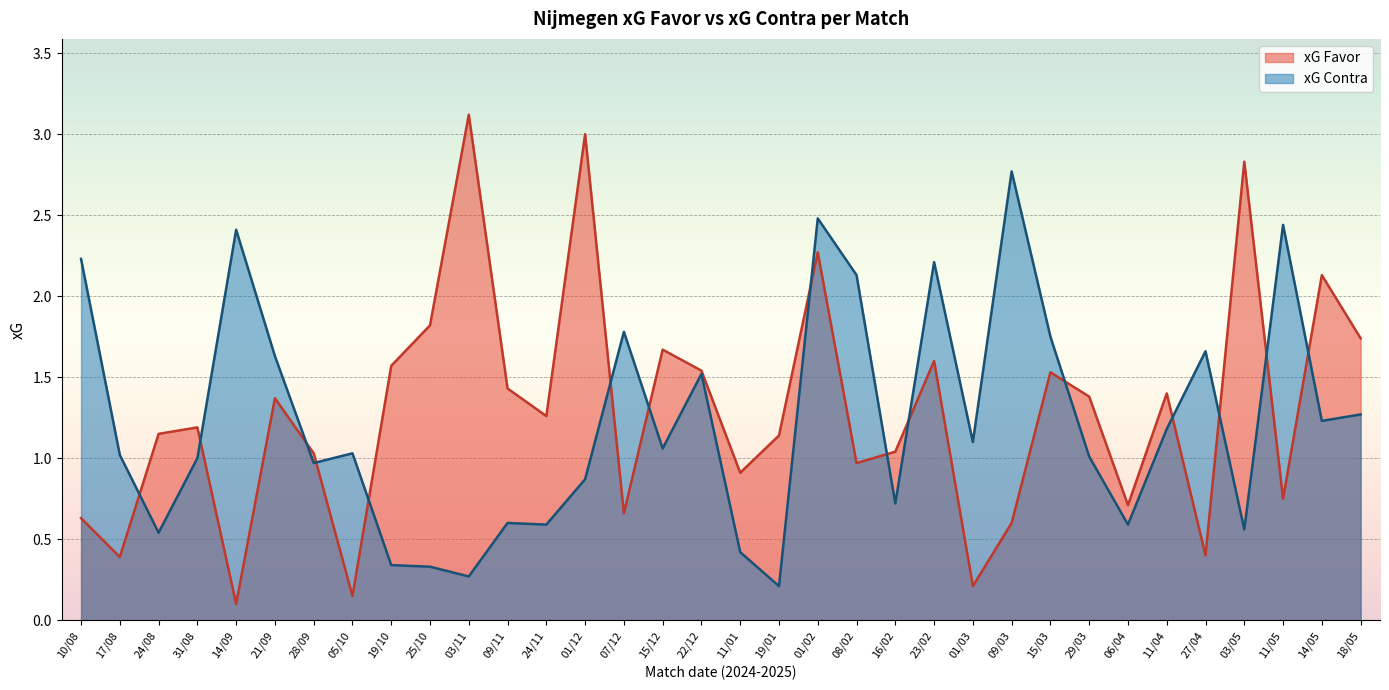

Where is xG Favor nearest to the value 1?

28/09